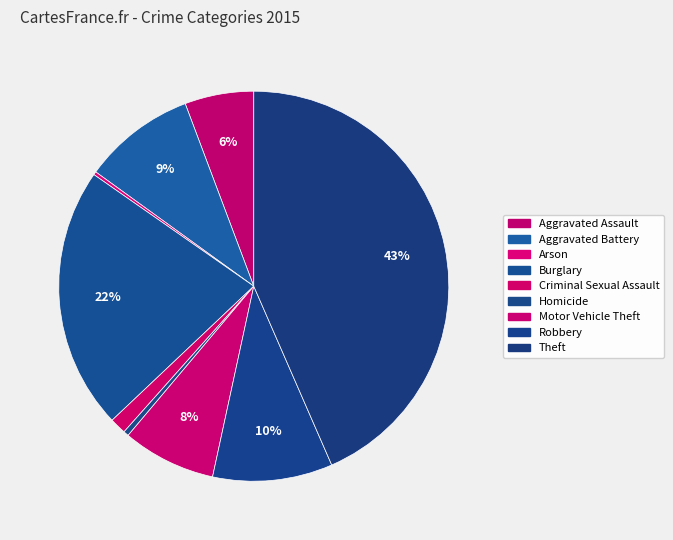

To the nearest percent, what is the combined percentage of Aggravated Battery and Aggravated Assault?

15%